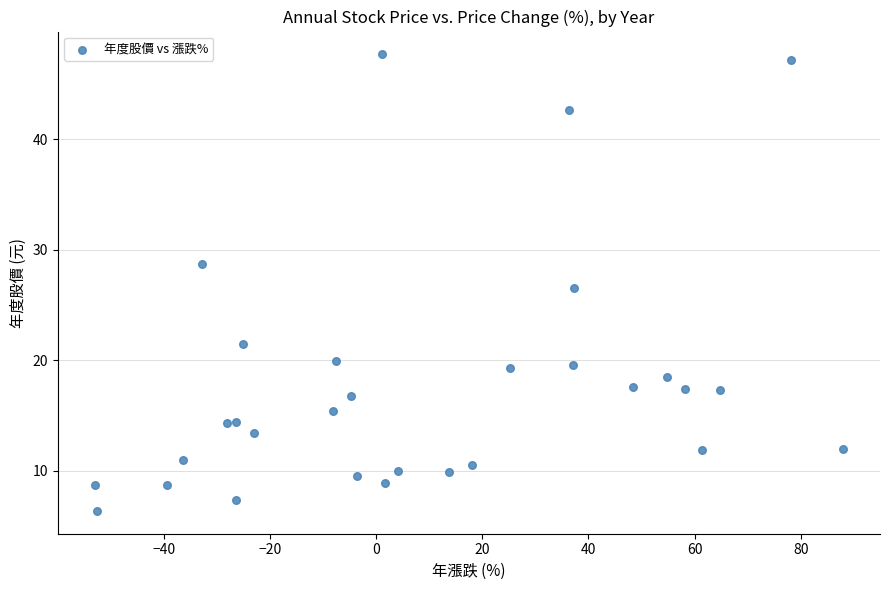

What is the range of X values (max minus min)?

140.8